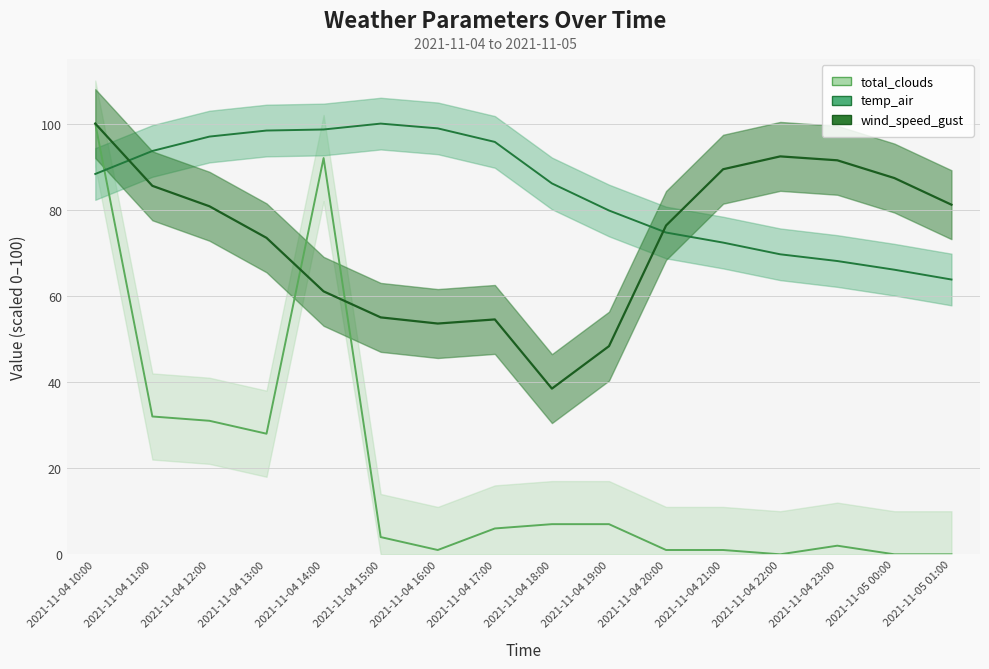

Which series ends up on top after the final intersection of total_clouds and temp_air?

temp_air